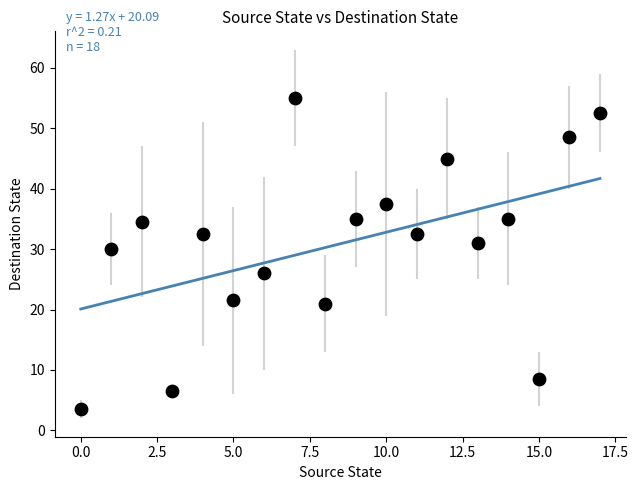

What is the range of Y values (max minus min)?

51.5